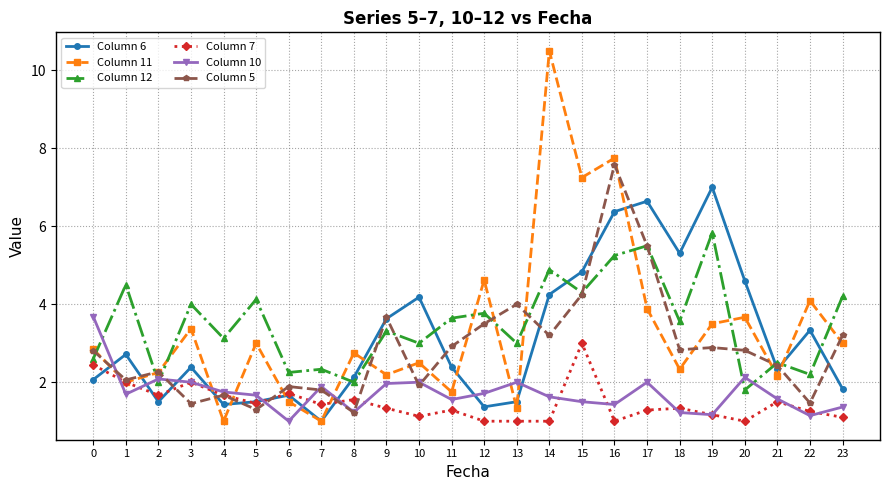

In Column 6, how many points are higher than both neighbors (excluding endpoints)?

7